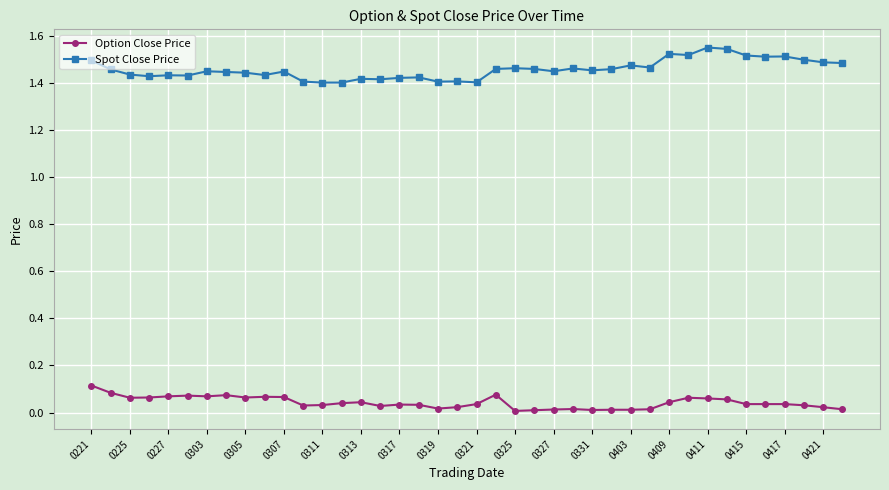

Does the chart display data point markers on the line(s)?

Yes